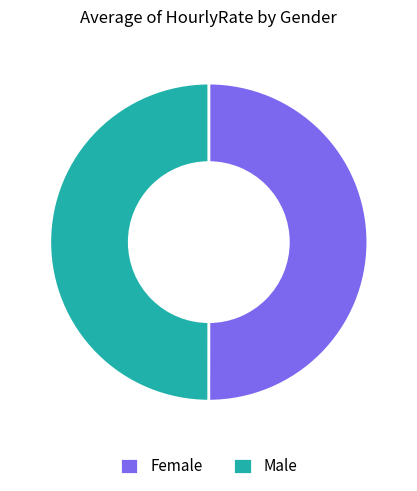

The Female slice represents 40% of the pie. True or false?

False